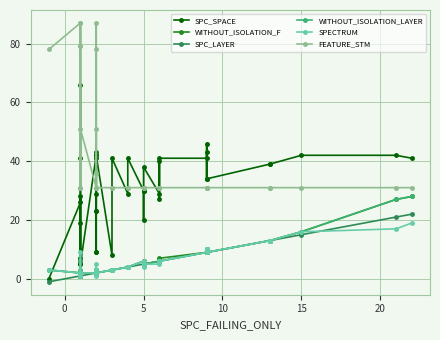

How many series are shown in this chart?

6